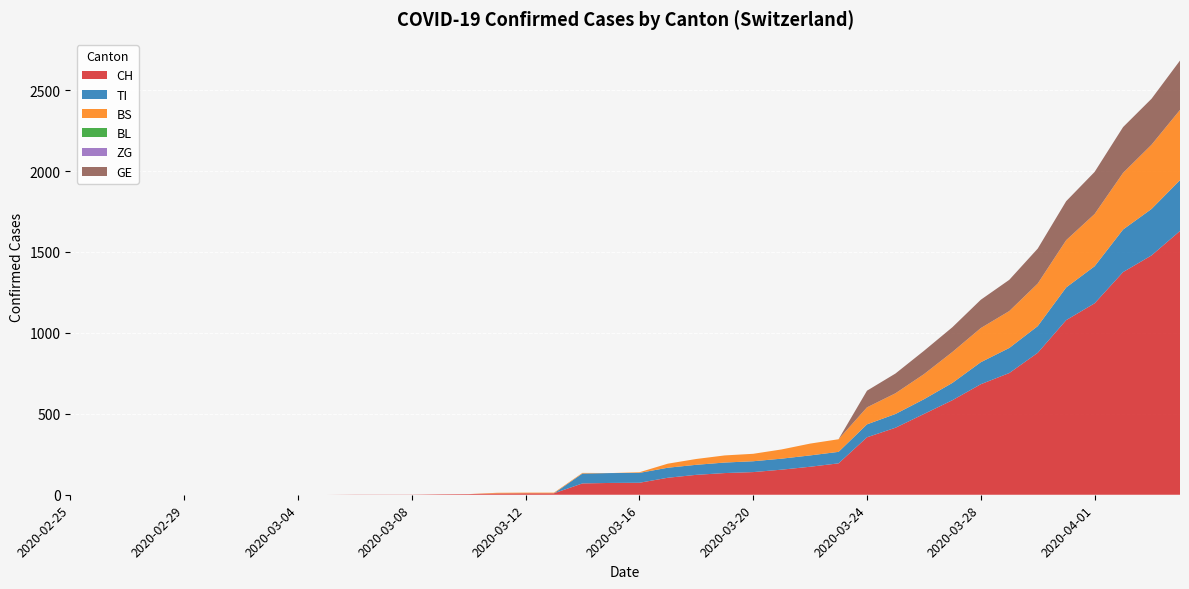

Reading right to left, what are all the values shown in this chart?

CH: 2020-04-04=1630	2020-04-03=1479	2020-04-02=1376	2020-04-01=1183	2020-03-31=1079	2020-03-30=877	2020-03-29=752	2020-03-28=683	2020-03-27=584	2020-03-26=499	2020-03-25=414	2020-03-24=355	2020-03-23=194	2020-03-22=173	2020-03-21=155	2020-03-20=140	2020-03-19=134	2020-03-18=123	2020-03-17=105	2020-03-16=74	2020-03-15=73	2020-03-14=70	2020-03-13=9	2020-03-12=9	2020-03-11=8	2020-03-10=4	2020-03-09=3	2020-03-08=1	2020-03-07=1	2020-03-06=1	2020-03-05=0	2020-03-04=0	2020-03-03=0	2020-03-02=0	2020-03-01=0	2020-02-29=0	2020-02-28=0	2020-02-27=0	2020-02-26=0	2020-02-25=0
TI: 2020-04-04=314	2020-04-03=287	2020-04-02=263	2020-04-01=229	2020-03-31=202	2020-03-30=165	2020-03-29=155	2020-03-28=136	2020-03-27=107	2020-03-26=91	2020-03-25=85	2020-03-24=80	2020-03-23=71	2020-03-22=70	2020-03-21=68	2020-03-20=67	2020-03-19=65	2020-03-18=62	2020-03-17=62	2020-03-16=61	2020-03-15=61	2020-03-14=61	2020-03-13=0	2020-03-12=0	2020-03-11=0	2020-03-10=0	2020-03-09=0	2020-03-08=0	2020-03-07=0	2020-03-06=0	2020-03-05=0	2020-03-04=0	2020-03-03=0	2020-03-02=0	2020-03-01=0	2020-02-29=0	2020-02-28=0	2020-02-27=0	2020-02-26=0	2020-02-25=0
BS: 2020-04-04=434	2020-04-03=397	2020-04-02=350	2020-04-01=323	2020-03-31=292	2020-03-30=263	2020-03-29=228	2020-03-28=211	2020-03-27=191	2020-03-26=155	2020-03-25=128	2020-03-24=105	2020-03-23=78	2020-03-22=73	2020-03-21=57	2020-03-20=46	2020-03-19=44	2020-03-18=36	2020-03-17=25	2020-03-16=4	2020-03-15=0	2020-03-14=4	2020-03-13=4	2020-03-12=4	2020-03-11=4	2020-03-10=0	2020-03-09=0	2020-03-08=0	2020-03-07=0	2020-03-06=0	2020-03-05=0	2020-03-04=0	2020-03-03=0	2020-03-02=0	2020-03-01=0	2020-02-29=0	2020-02-28=0	2020-02-27=0	2020-02-26=0	2020-02-25=0
BL: 2020-04-04=0	2020-04-03=0	2020-04-02=0	2020-04-01=0	2020-03-31=0	2020-03-30=0	2020-03-29=0	2020-03-28=0	2020-03-27=0	2020-03-26=0	2020-03-25=0	2020-03-24=0	2020-03-23=0	2020-03-22=0	2020-03-21=0	2020-03-20=0	2020-03-19=0	2020-03-18=0	2020-03-17=0	2020-03-16=0	2020-03-15=0	2020-03-14=0	2020-03-13=0	2020-03-12=0	2020-03-11=0	2020-03-10=0	2020-03-09=0	2020-03-08=0	2020-03-07=0	2020-03-06=0	2020-03-05=0	2020-03-04=0	2020-03-03=0	2020-03-02=0	2020-03-01=0	2020-02-29=0	2020-02-28=0	2020-02-27=0	2020-02-26=0	2020-02-25=0
ZG: 2020-04-04=0	2020-04-03=0	2020-04-02=0	2020-04-01=0	2020-03-31=0	2020-03-30=0	2020-03-29=0	2020-03-28=0	2020-03-27=0	2020-03-26=0	2020-03-25=0	2020-03-24=0	2020-03-23=0	2020-03-22=0	2020-03-21=0	2020-03-20=0	2020-03-19=0	2020-03-18=0	2020-03-17=0	2020-03-16=0	2020-03-15=0	2020-03-14=0	2020-03-13=0	2020-03-12=0	2020-03-11=0	2020-03-10=0	2020-03-09=0	2020-03-08=0	2020-03-07=0	2020-03-06=0	2020-03-05=0	2020-03-04=0	2020-03-03=0	2020-03-02=0	2020-03-01=0	2020-02-29=0	2020-02-28=0	2020-02-27=0	2020-02-26=0	2020-02-25=0
GE: 2020-04-04=305	2020-04-03=284	2020-04-02=283	2020-04-01=260	2020-03-31=241	2020-03-30=216	2020-03-29=193	2020-03-28=175	2020-03-27=153	2020-03-26=144	2020-03-25=122	2020-03-24=103	2020-03-23=0	2020-03-22=0	2020-03-21=0	2020-03-20=0	2020-03-19=0	2020-03-18=0	2020-03-17=0	2020-03-16=0	2020-03-15=0	2020-03-14=0	2020-03-13=0	2020-03-12=0	2020-03-11=0	2020-03-10=0	2020-03-09=0	2020-03-08=0	2020-03-07=0	2020-03-06=0	2020-03-05=0	2020-03-04=0	2020-03-03=0	2020-03-02=0	2020-03-01=0	2020-02-29=0	2020-02-28=0	2020-02-27=0	2020-02-26=0	2020-02-25=0